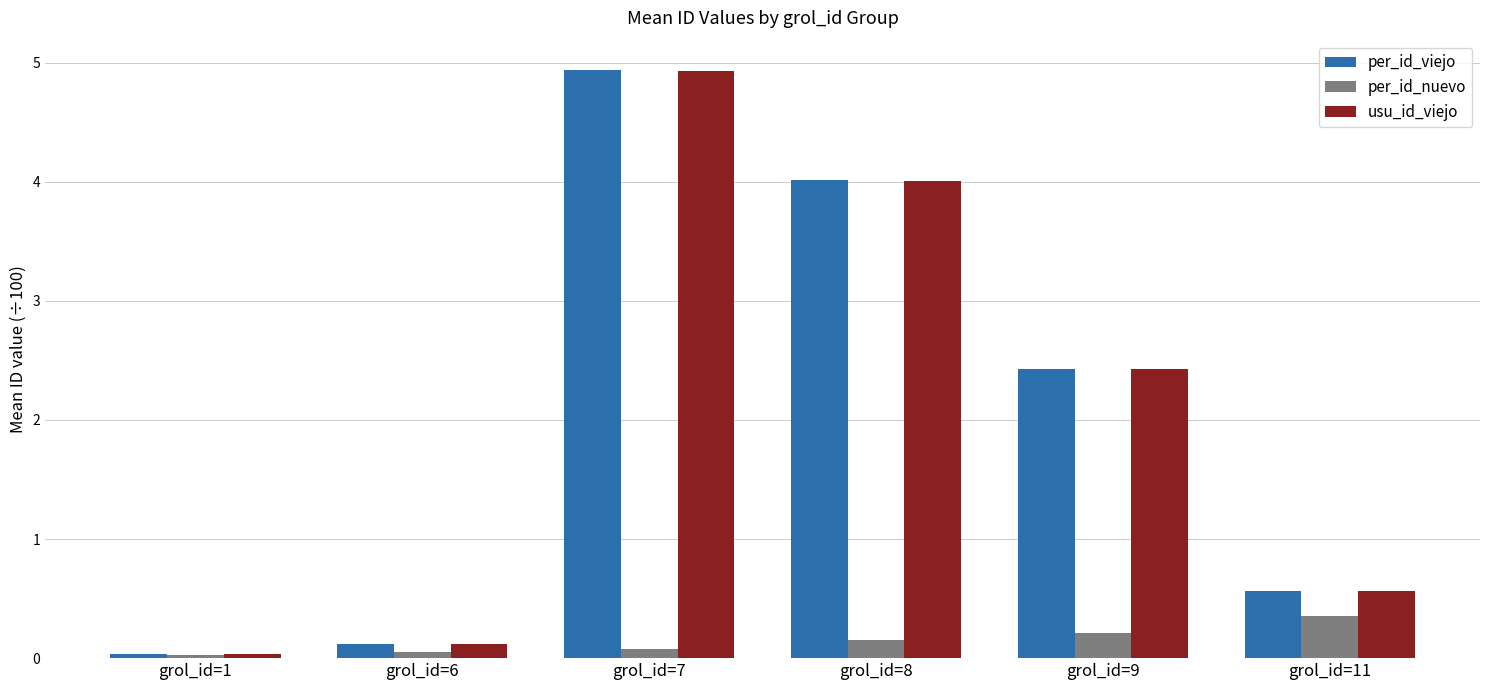

What is the difference between the highest and lowest values at grol_id=7?

4.9